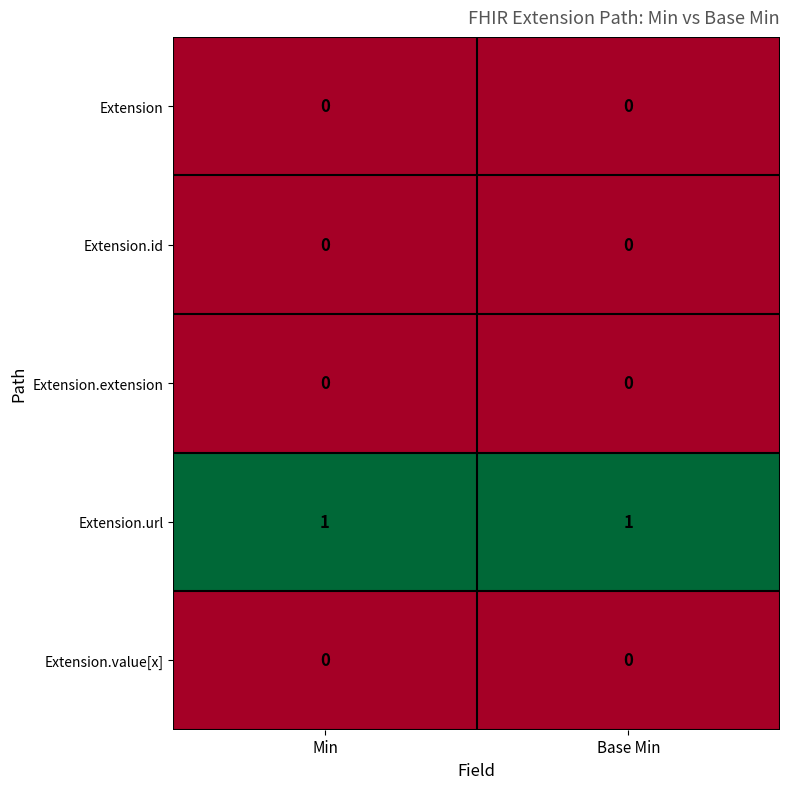

The Extension series shows 0 at Min. True or false?

True